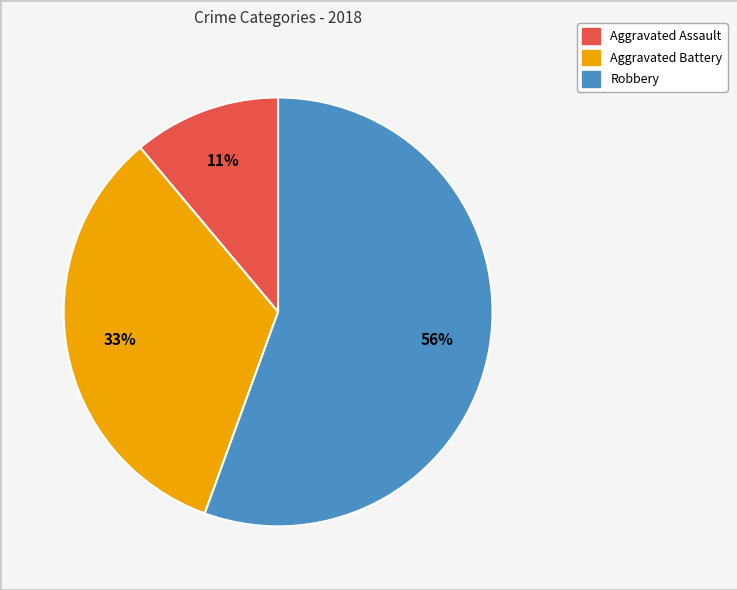

Does any single category account for the majority?

Yes